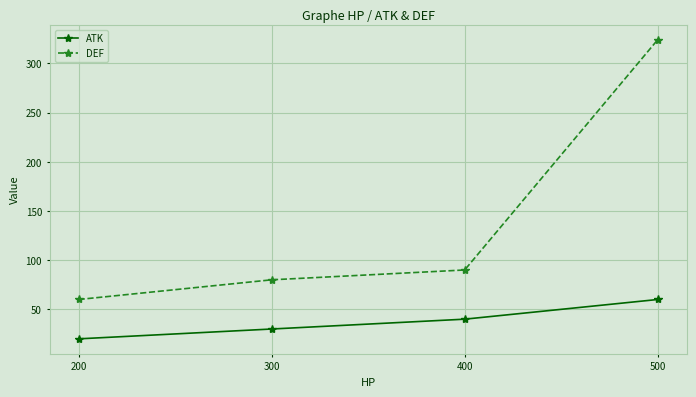

Rank the series at 300 from highest to lowest value.

DEF, ATK